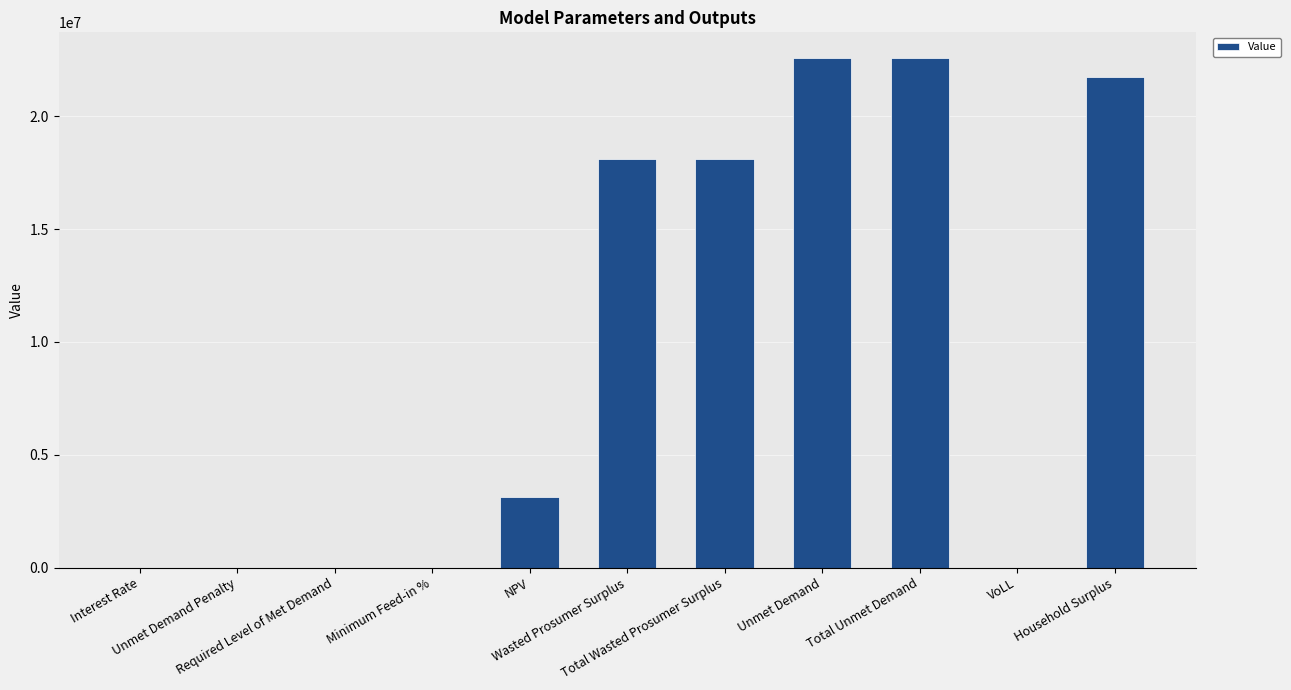

What is the sum of all values?

106285260.3